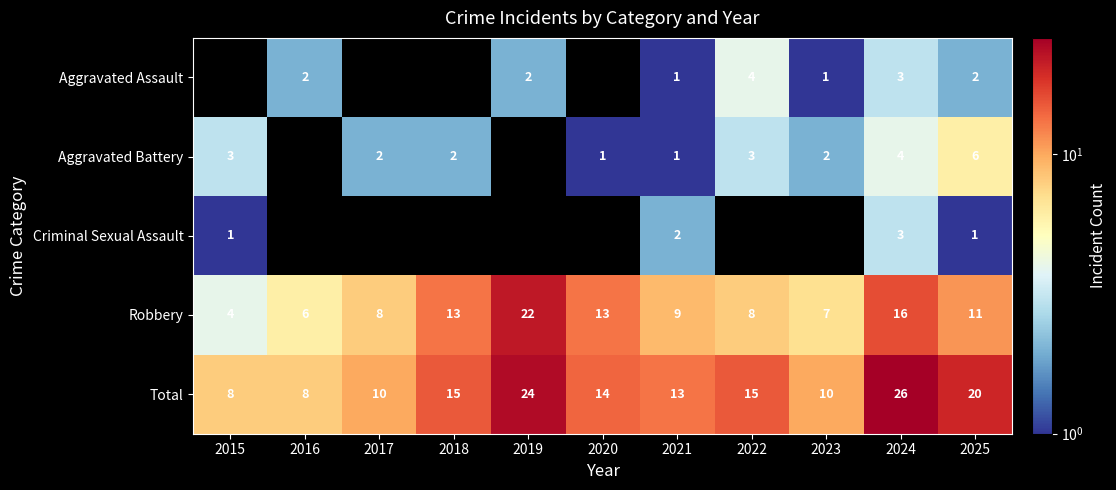

At which label does Total reach its peak?

2024